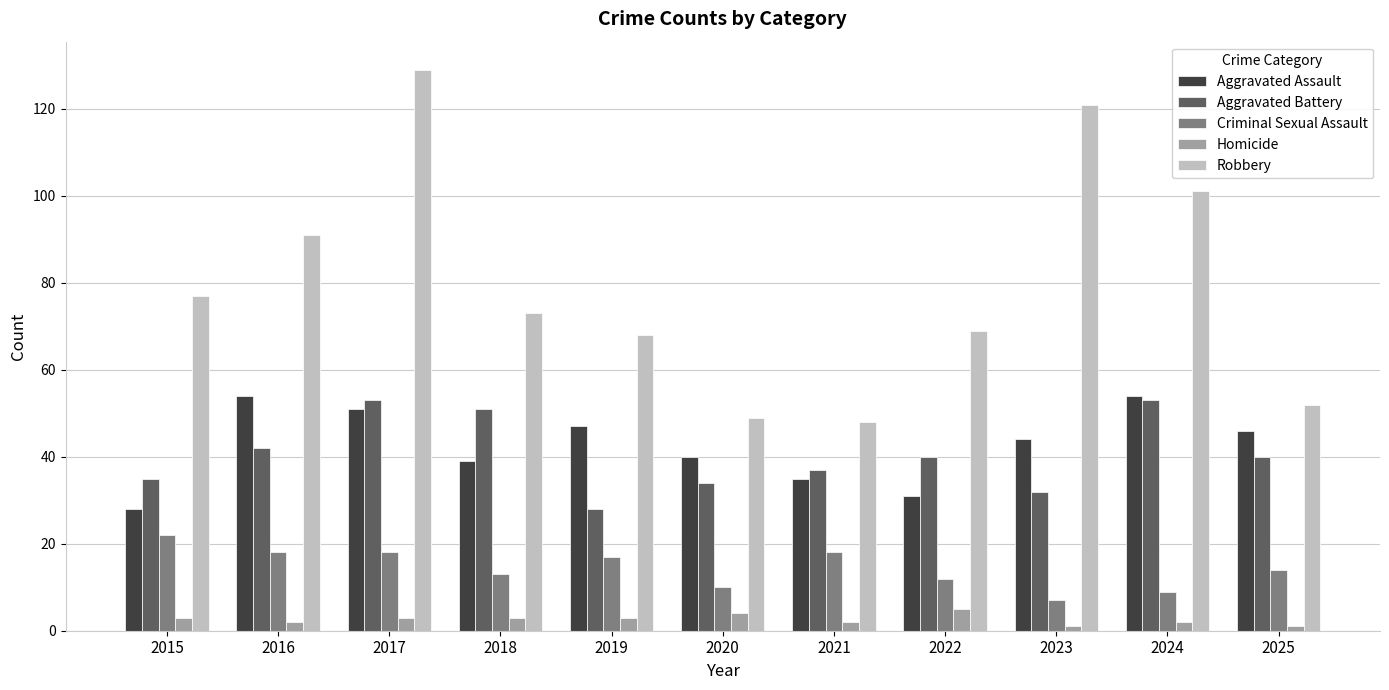

Between 2018 and 2021, which series saw the biggest shift?

Robbery